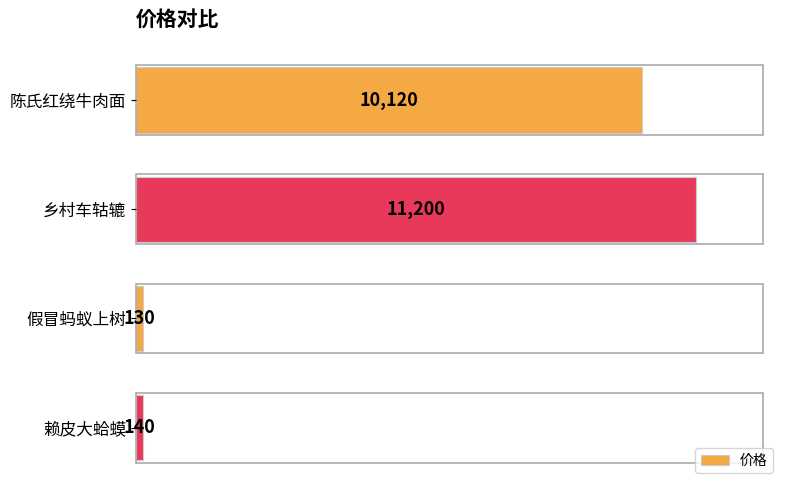

Is it true that the value at 乡村车轱辘 is 5679?

False